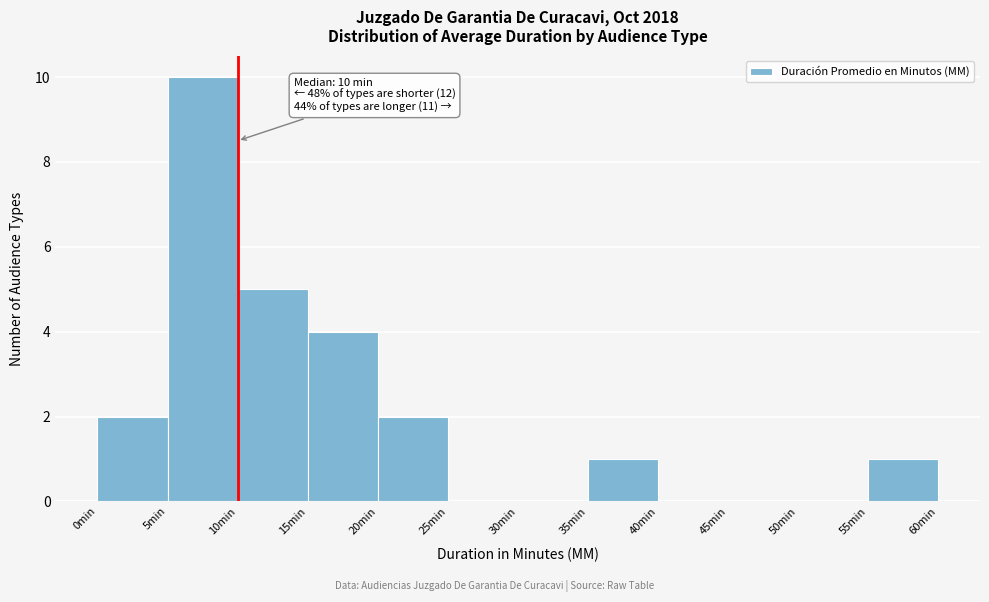

Over which range of the x-axis is the bar tallest?

5 to 10